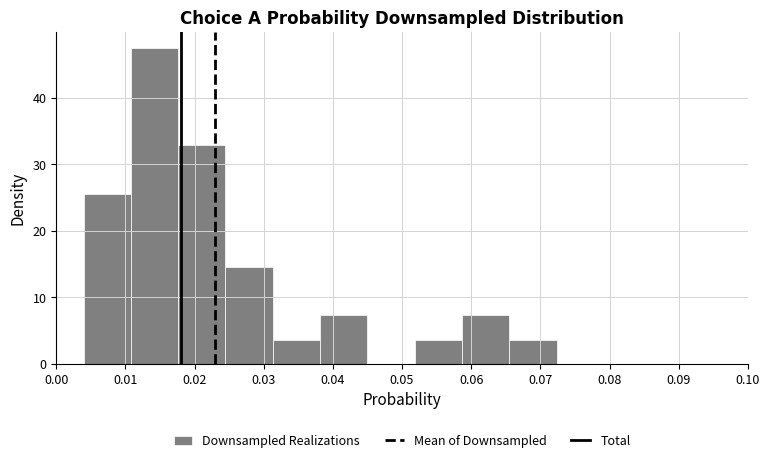

Reading left to right, transcribe this chart: for each bar, give the range it covers on the x-axis and its height. Neither the bar edges nor the heights are printed on the chart, so give them approximately, as read against the axes.

0.004 to 0.011: 26
0.011 to 0.018: 48
0.018 to 0.024: 33
0.024 to 0.031: 15
0.031 to 0.038: 4
0.038 to 0.045: 7
0.045 to 0.052: 0
0.052 to 0.059: 4
0.059 to 0.066: 7
0.066 to 0.072: 4